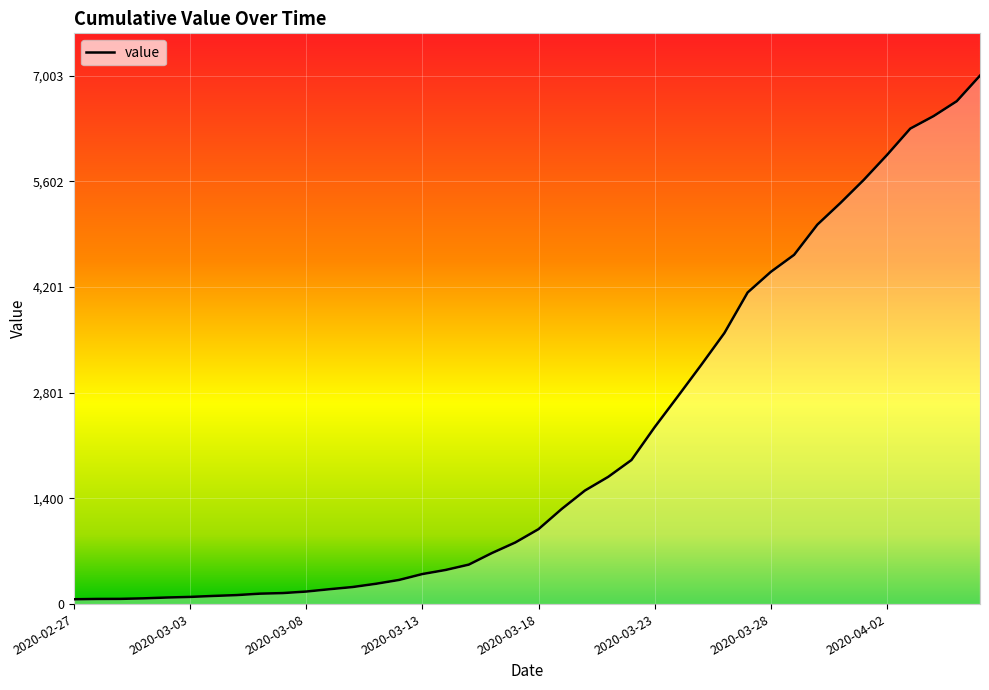

What is the difference between the maximum and second lowest values?

6935